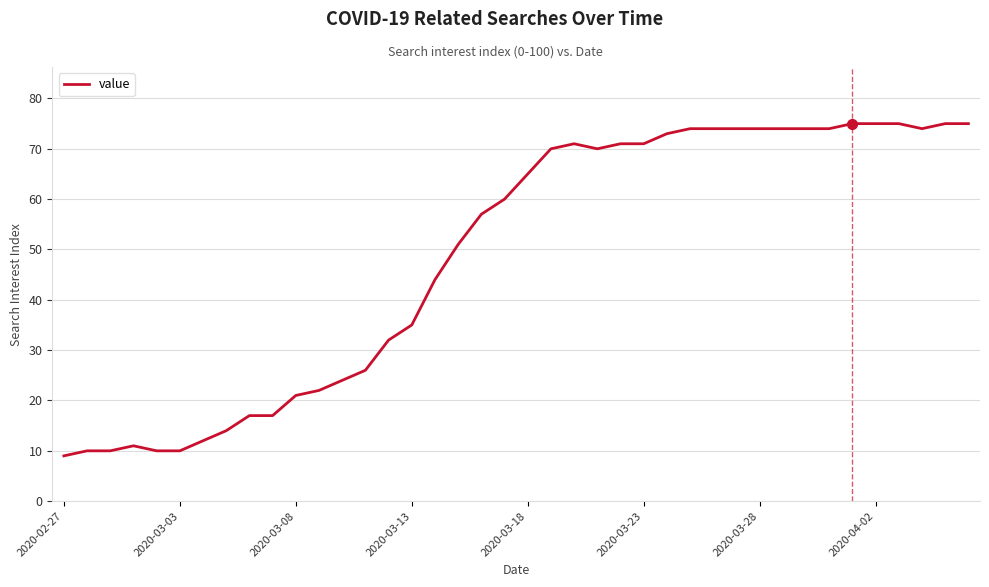

What is the smallest value displayed?

9